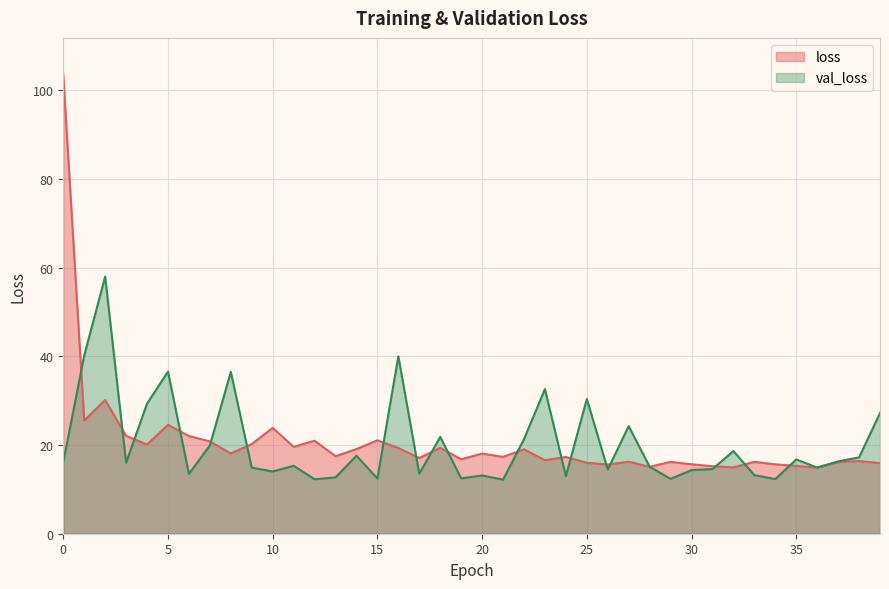

How many categories are shown in the chart?

40